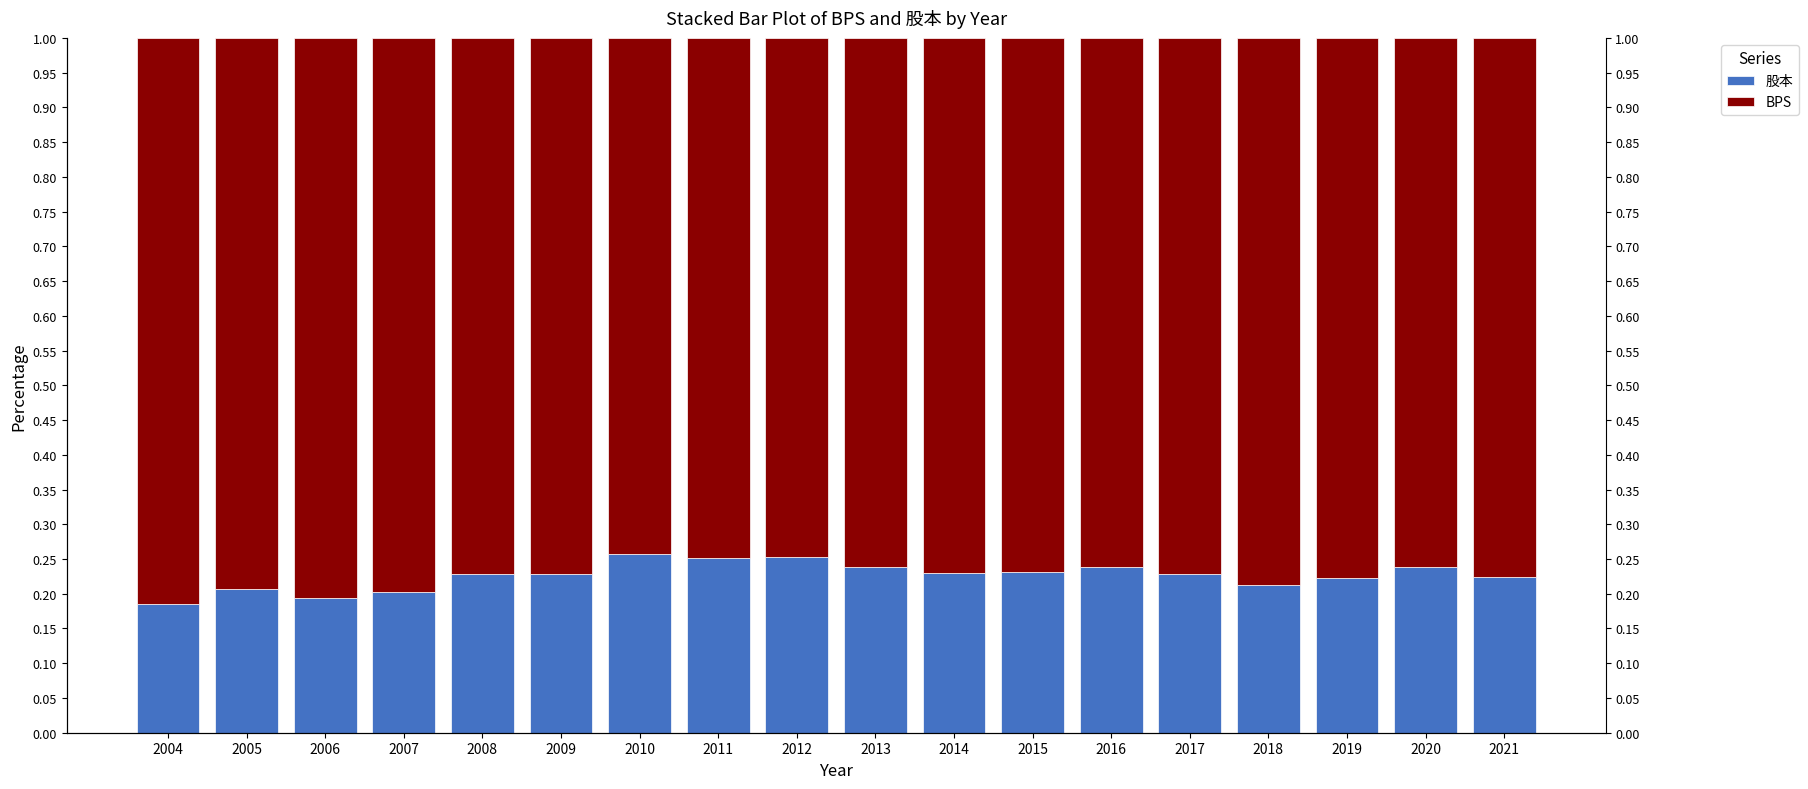

At 2014, list the series in order from smallest to largest.

股本, BPS